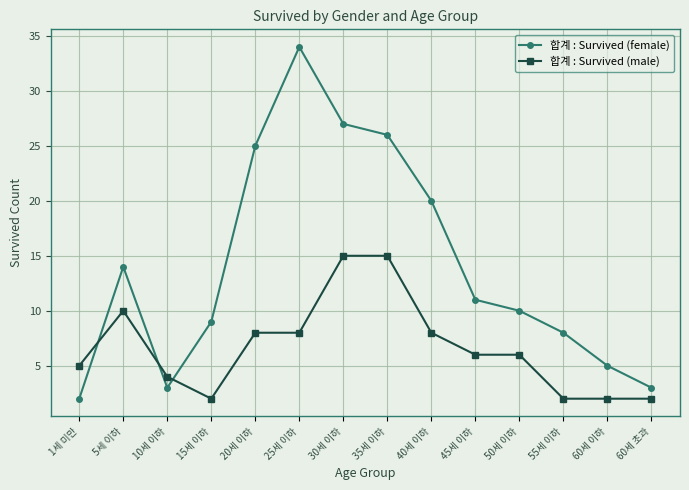

How many lines are shown in the chart?

2